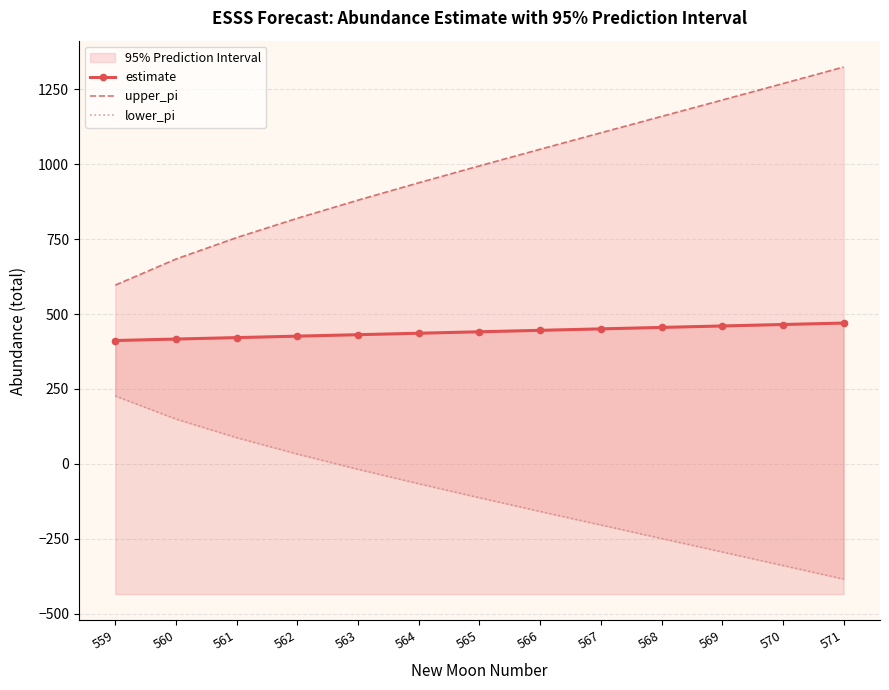

Reading right to left, extract all data points from this chart.

estimate: 470.2	465.3	460.4	455.6	450.7	445.9	441.0	436.2	431.3	426.4	421.6	416.7	411.9
upper_pi: 1325.0	1269.7	1214.8	1160.1	1105.4	1050.4	994.9	938.5	880.5	820.0	755.5	683.8	596.9
lower_pi: -384.7	-339.1	-293.9	-248.9	-203.9	-158.7	-112.9	-66.2	-17.9	32.9	87.7	149.7	226.9